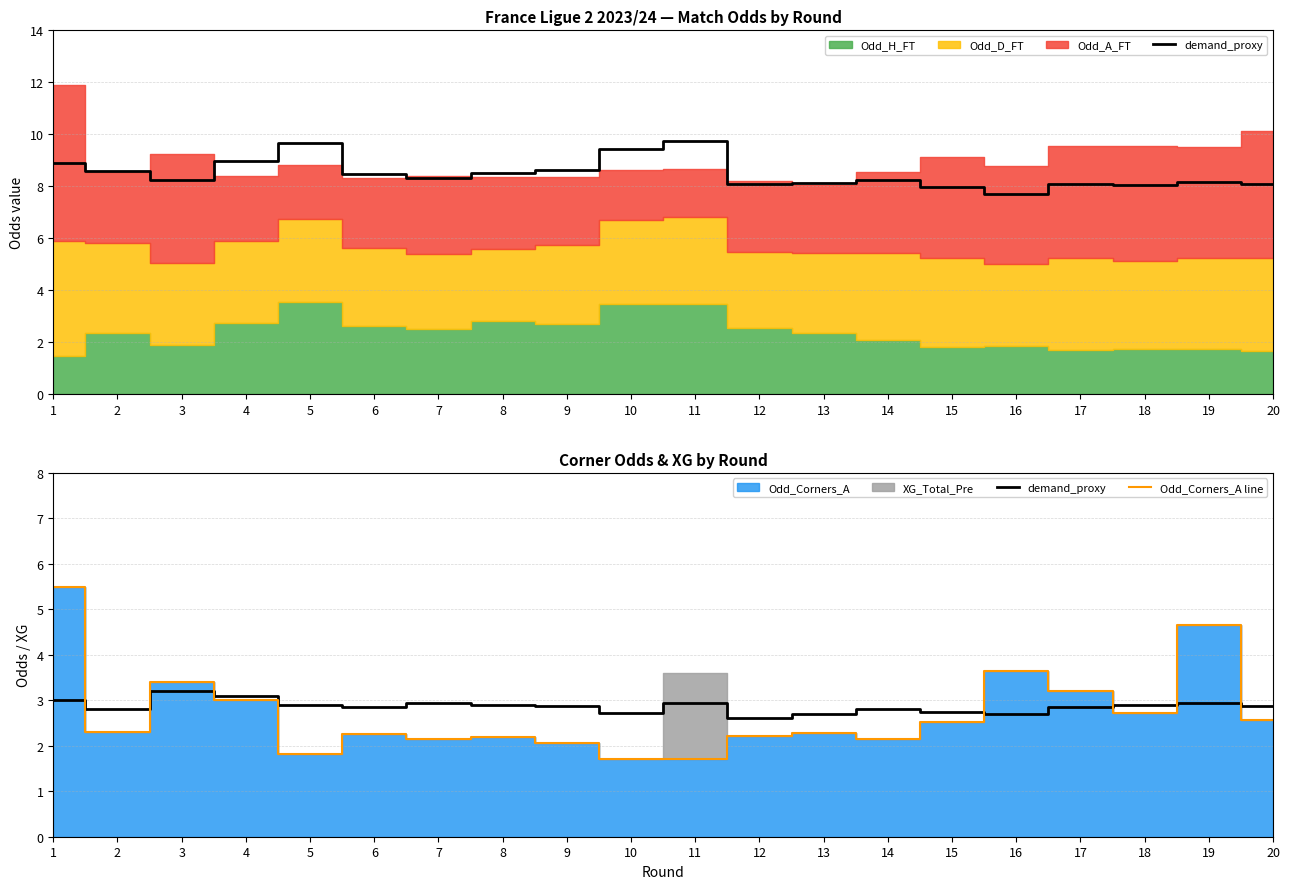

Between 2 and 12, which series saw the biggest shift?

demand_proxy